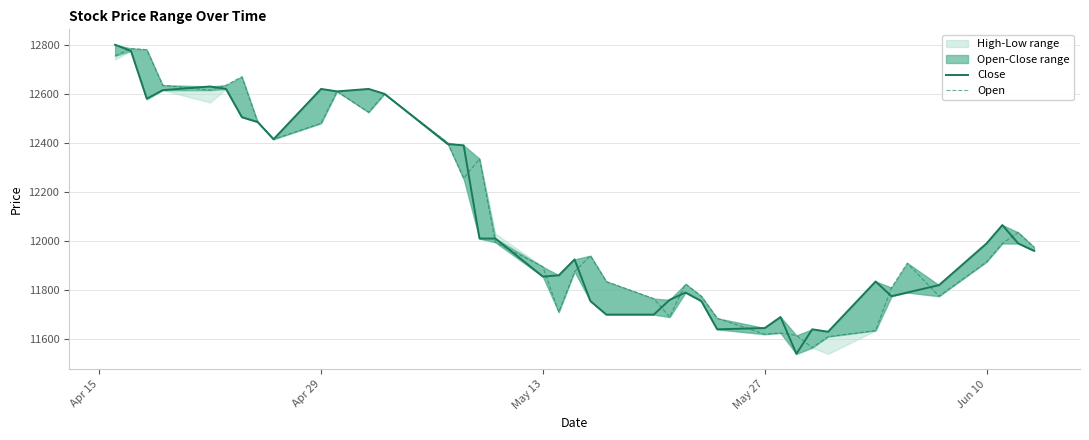

List the series in order of their overall mean, lowest first.

Close, Open